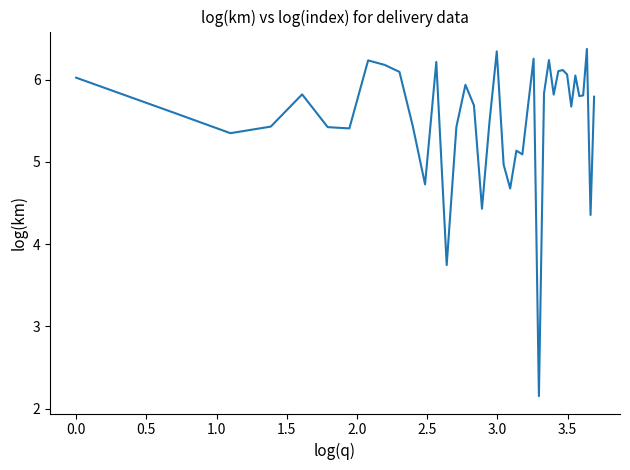

How many values are below 5?

7